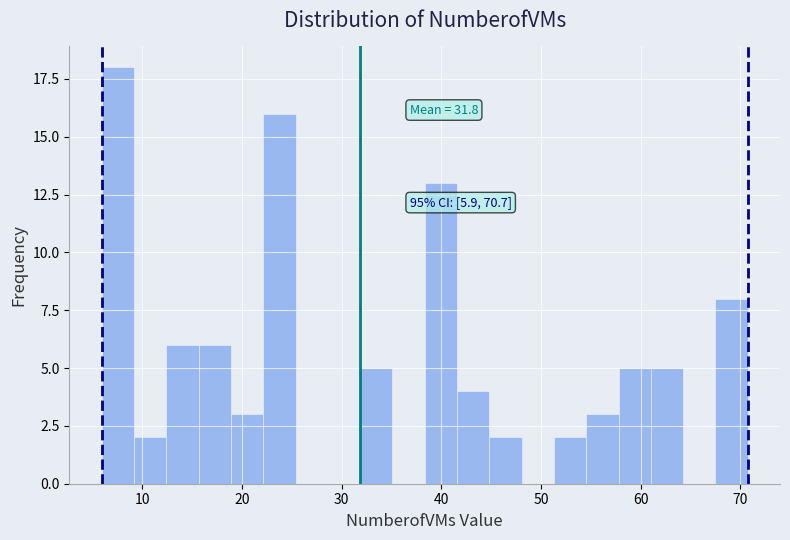

Read against the x-axis, roughly where is the centre of the tallest bar?

8